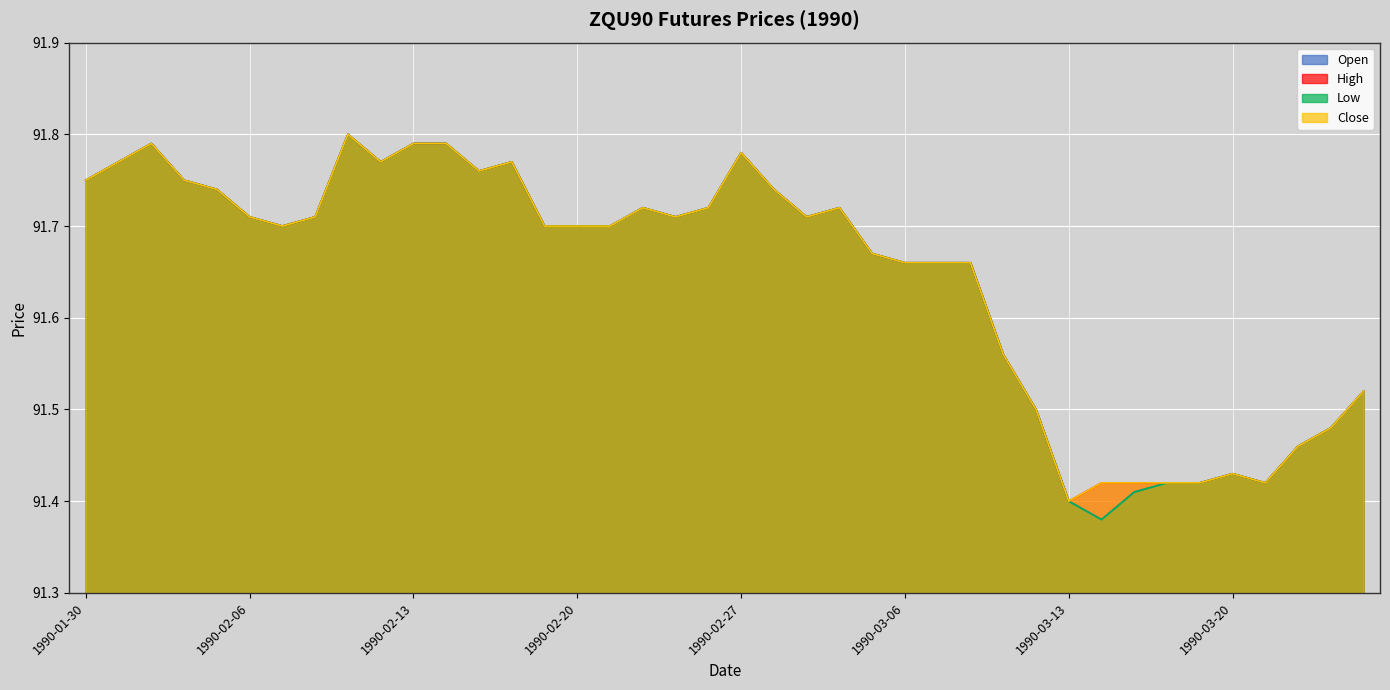

How many categories are shown in the chart?

40